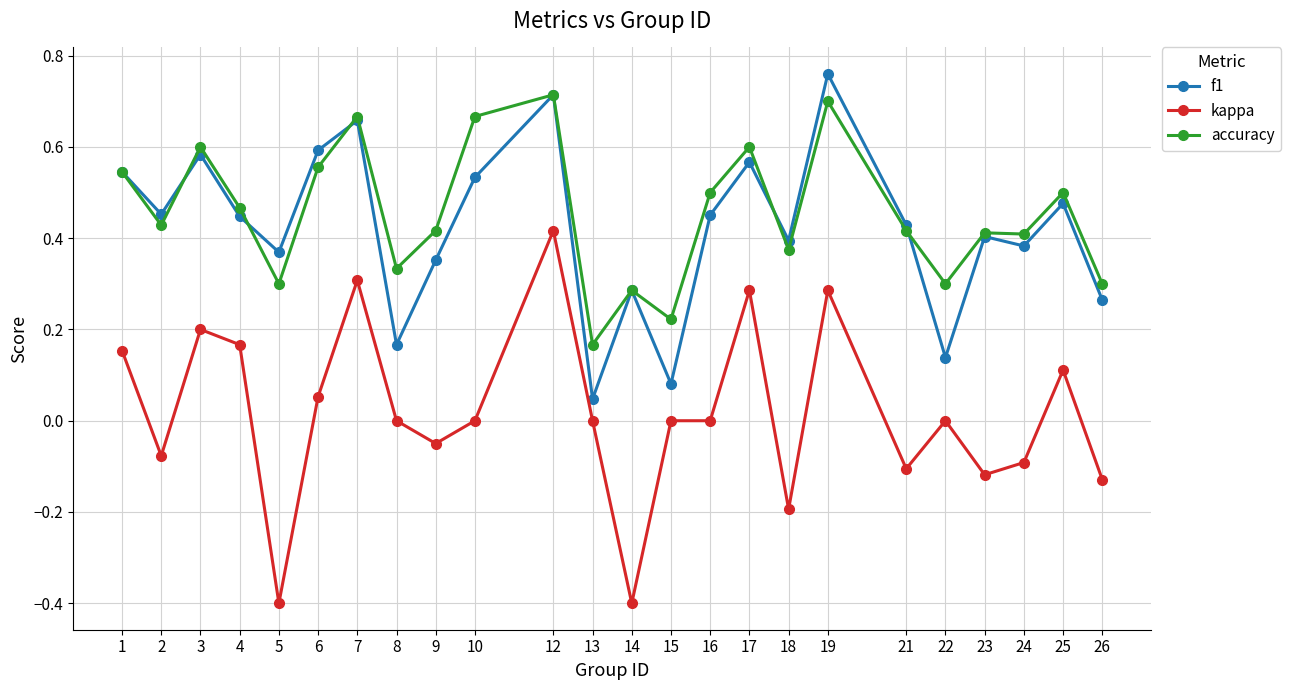

Does the chart have visible grid lines?

Yes